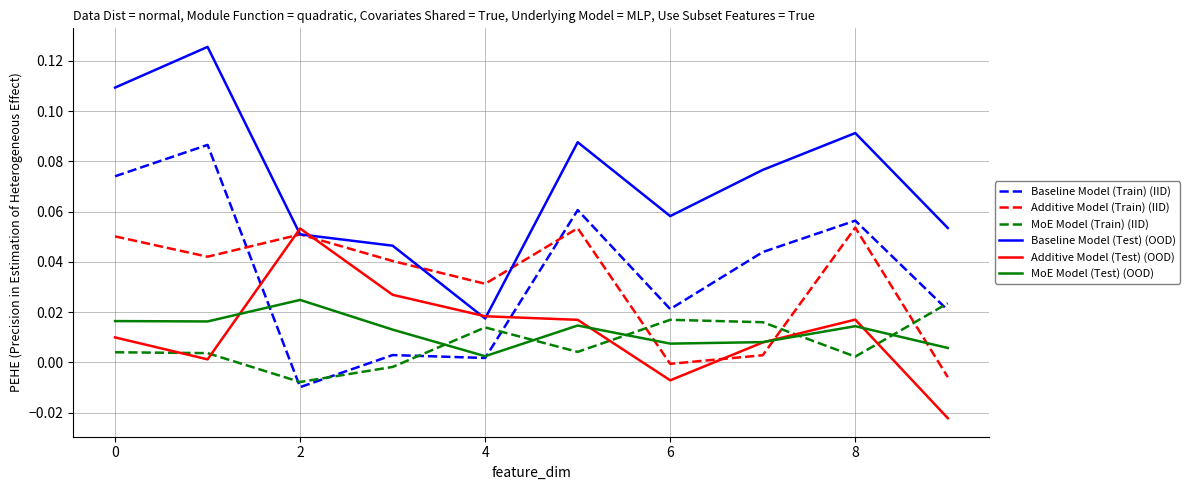

Which series has the widest spread of values?

Baseline Model (Test) (OOD)